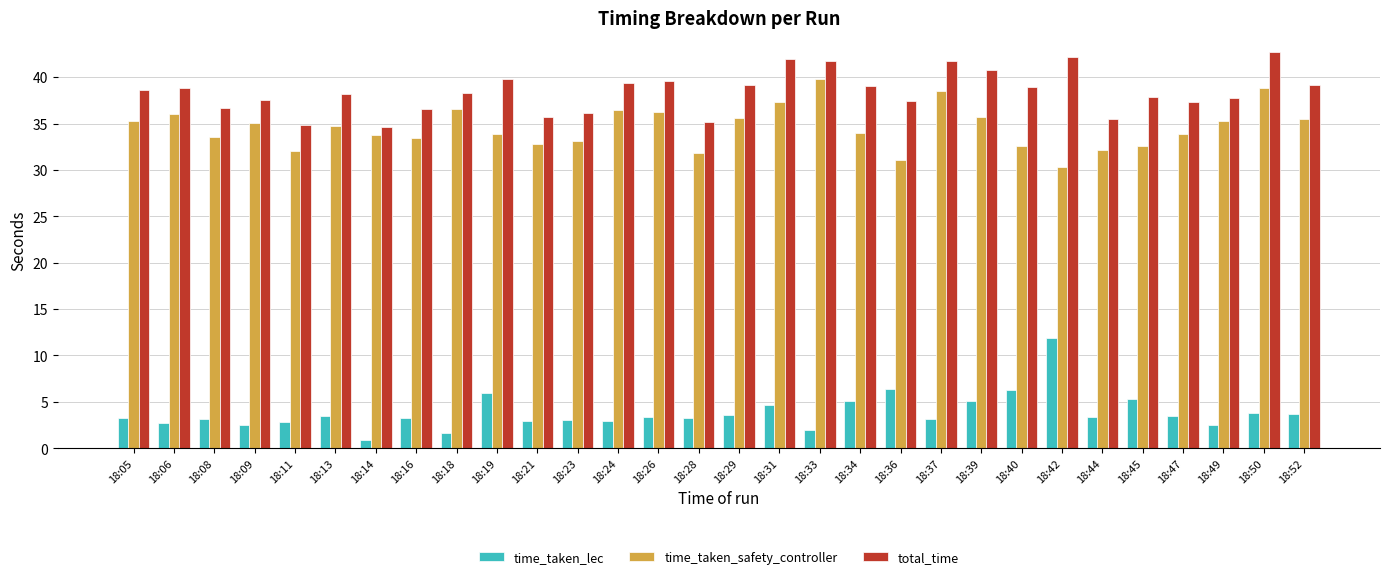

Which series has the largest range (max minus min)?

time_taken_lec